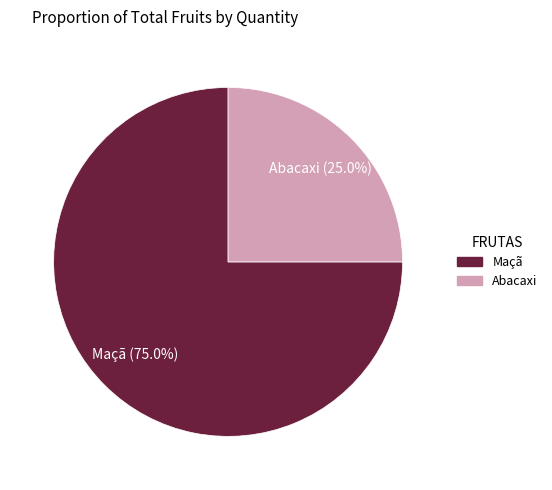

Does Maçã represent more than half of the total?

Yes